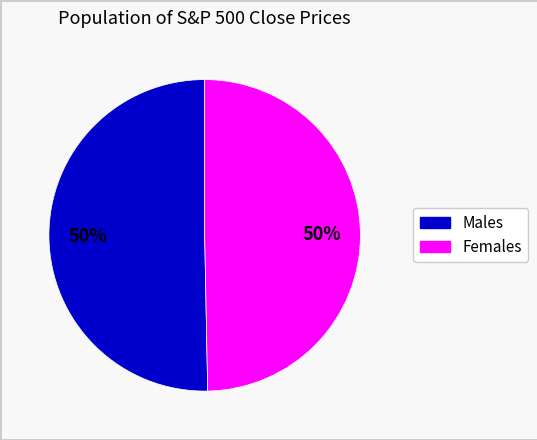

To the nearest percent, what is the average slice percentage?

50%